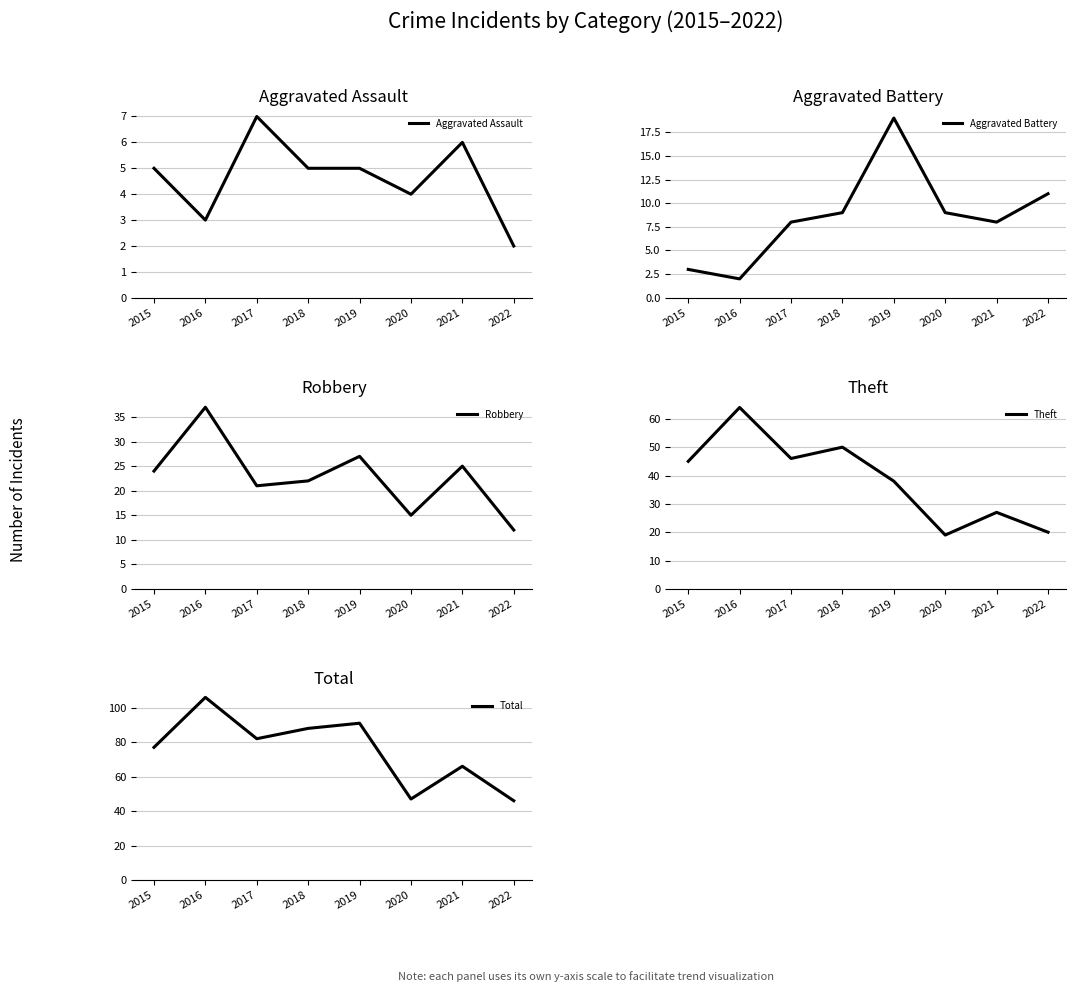

Which series changed the most between 2017 and 2021?

Theft